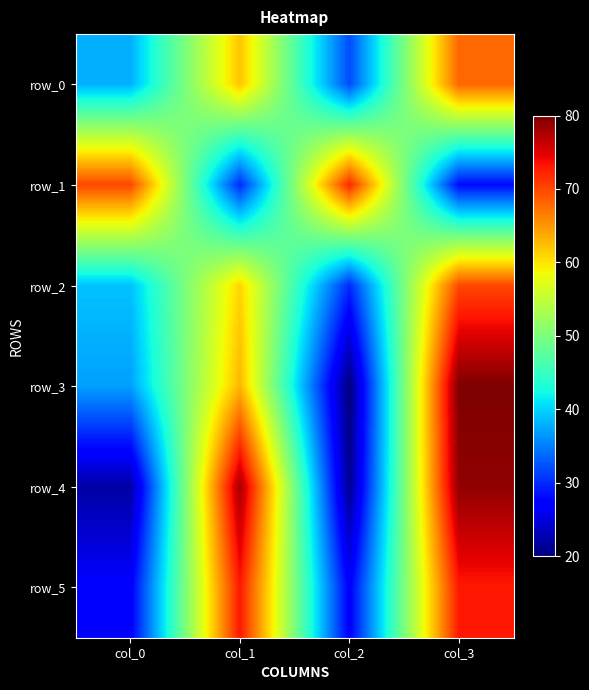

What is the spread (max minus min) of values at col_2?

52